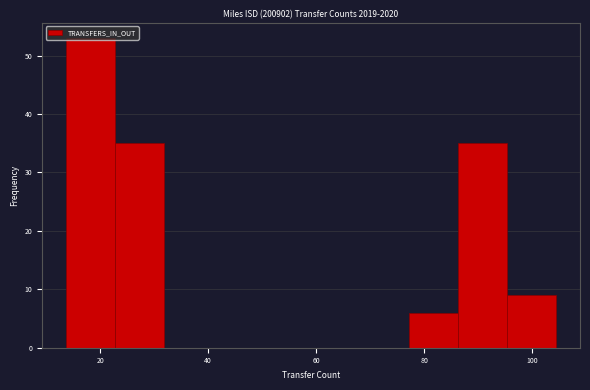

Reading left to right, transcribe this chart: for each bar, give the range it covers on the x-axis and its height. Neither the bar edges nor the heights are printed on the chart, so give them approximately, as read against the axes.

14 to 22: 53
22 to 32: 35
32 to 40: 0
40 to 50: 0
50 to 60: 0
60 to 68: 0
68 to 78: 0
78 to 86: 6
86 to 96: 35
96 to 104: 9